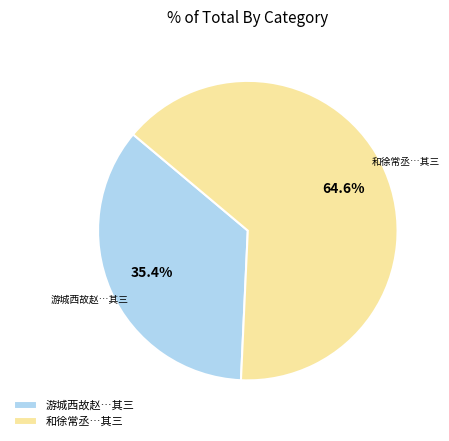

Is 和徐常丞…其三 the majority of the pie?

Yes